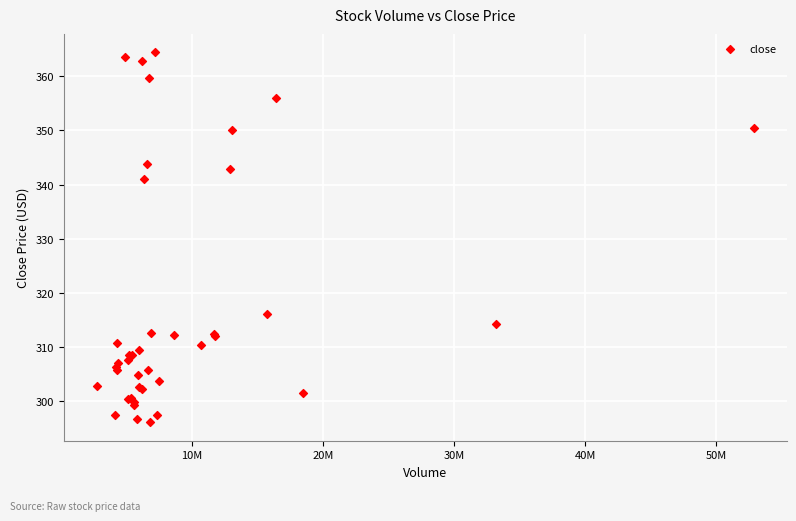

What Y value in the scatter plot is closest to 330?

341.1